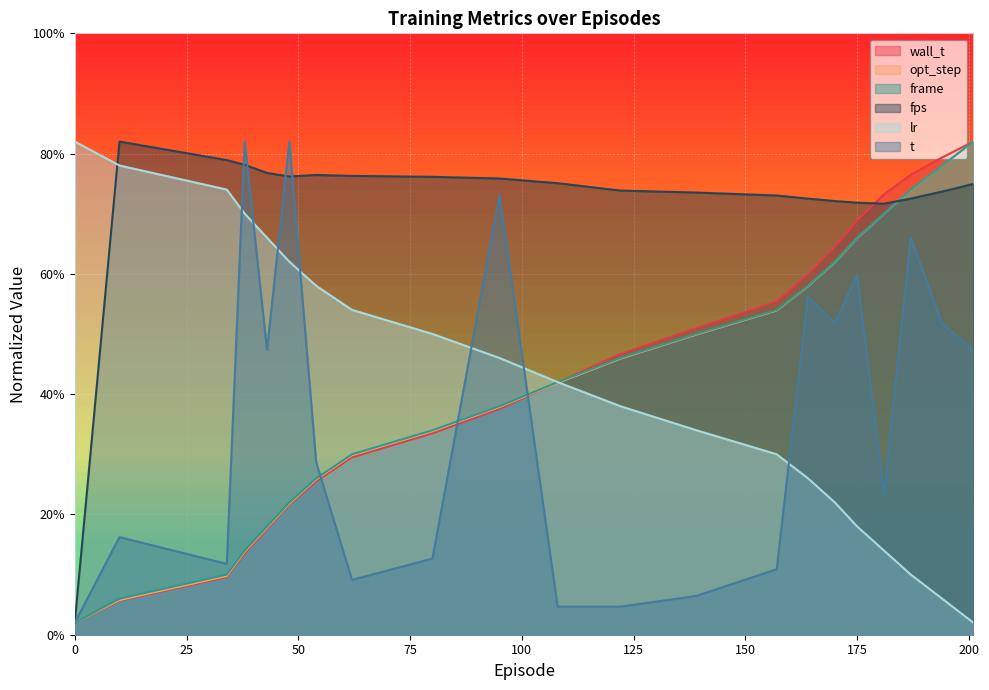

What is the label of the 4th point from the left?

38.0